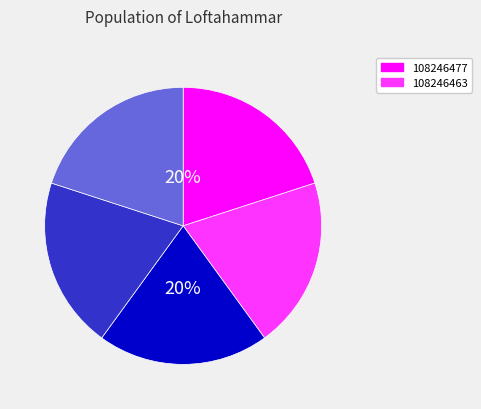

To the nearest percent, what is the average slice percentage?

20%